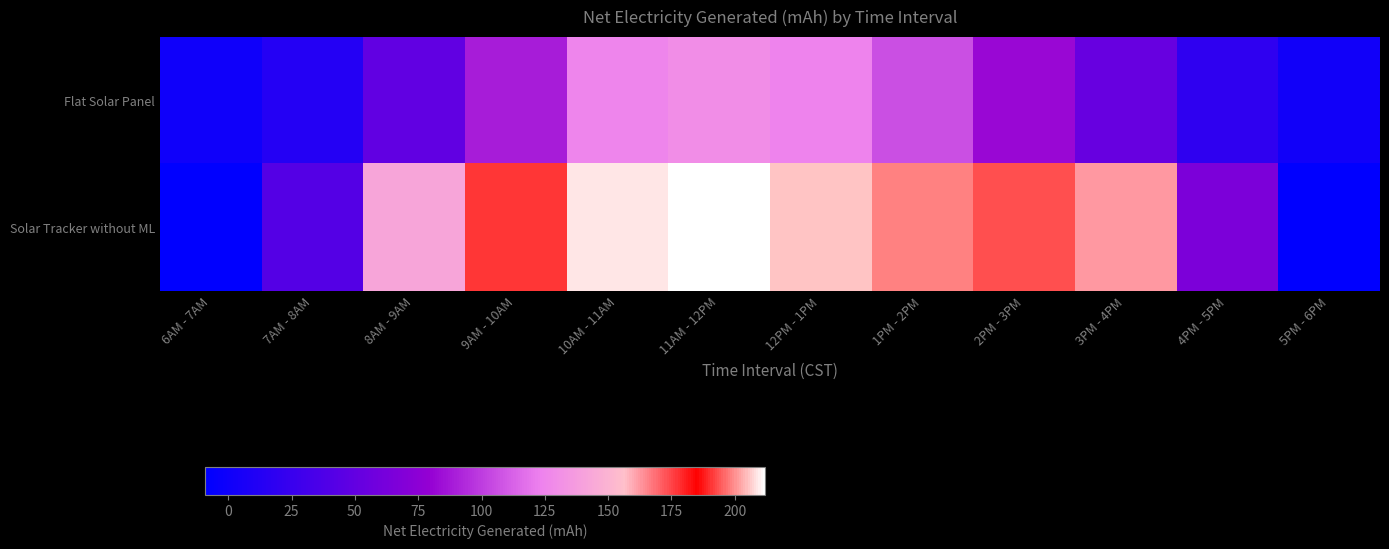

Between 6AM - 7AM and 8AM - 9AM, which series saw the biggest shift?

Solar Tracker without ML